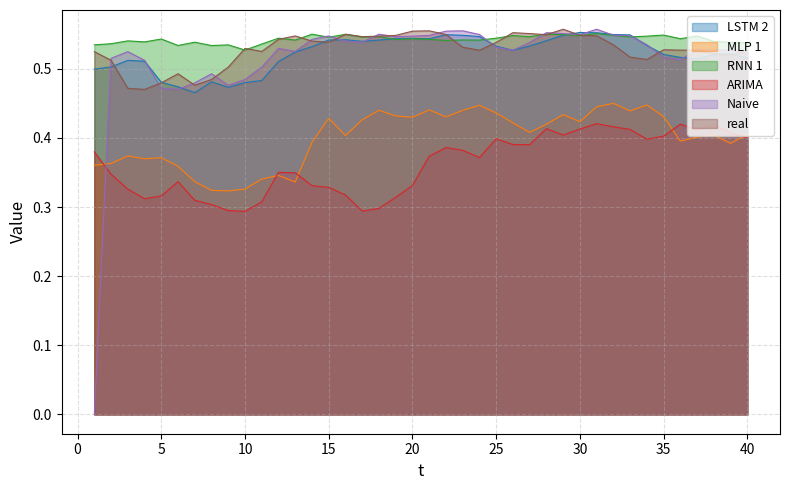

Which has a higher value, 9 or 29?

29